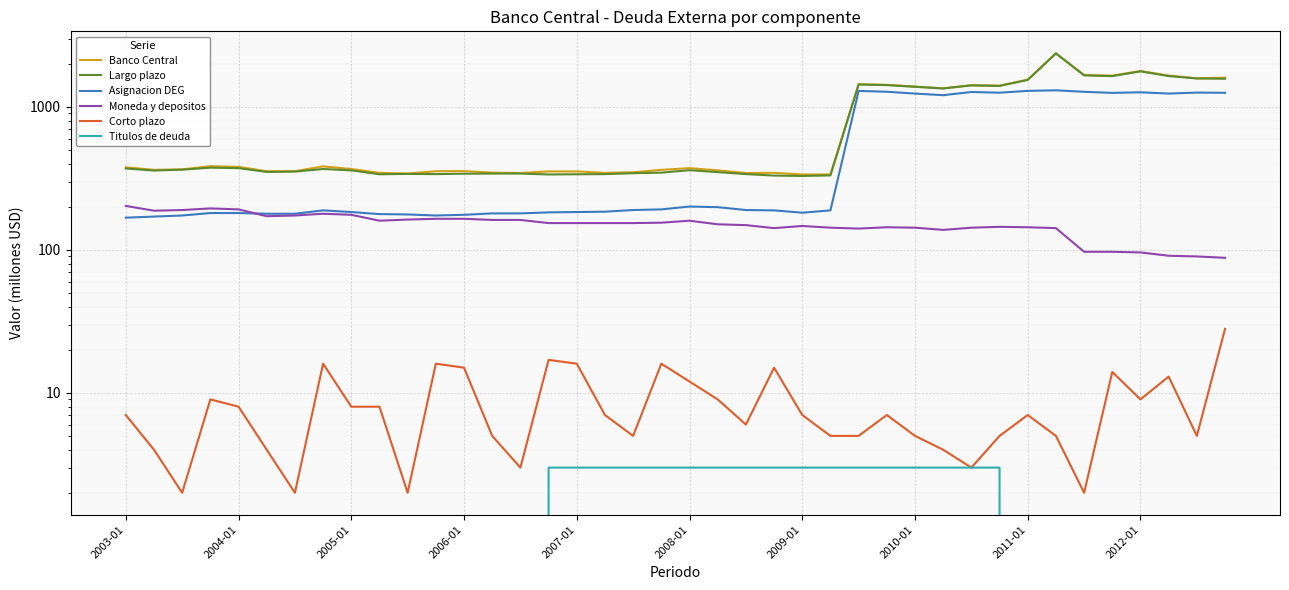

Read the Largo plazo value at 2004-01, to the nearest 100.

400